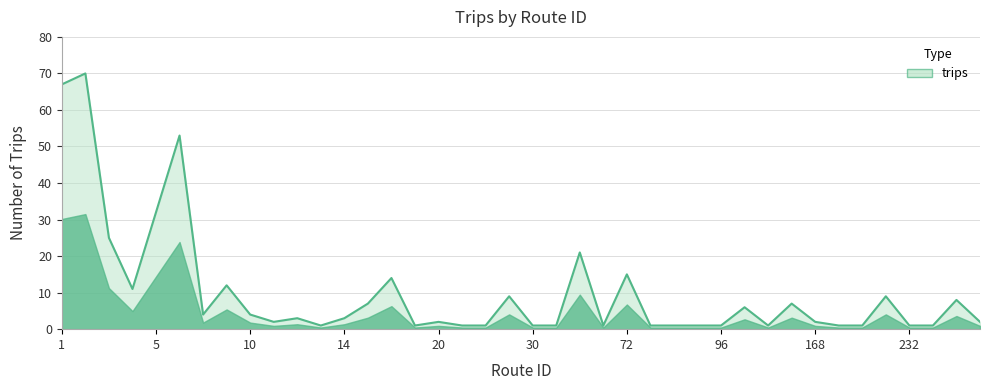

What is the difference between the maximum and minimum values?

69